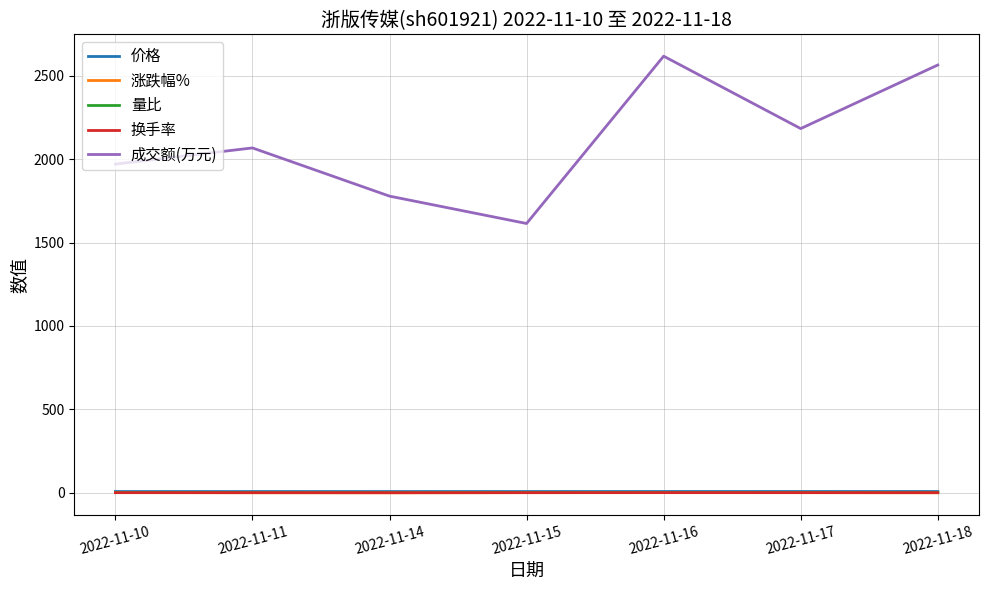

What is the maximum value shown in the chart?

2617.0